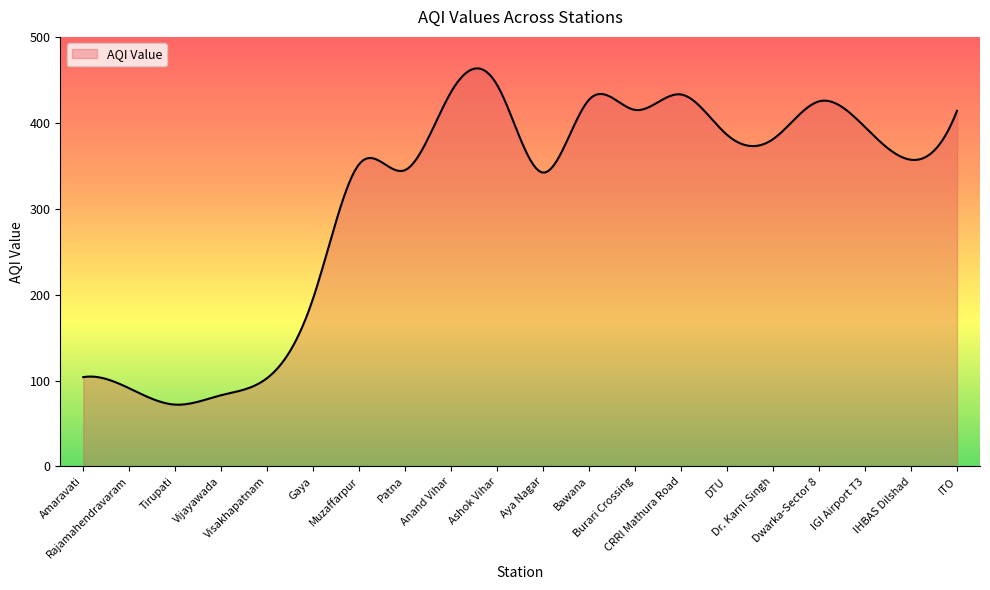

What is the greatest value displayed?

463.4